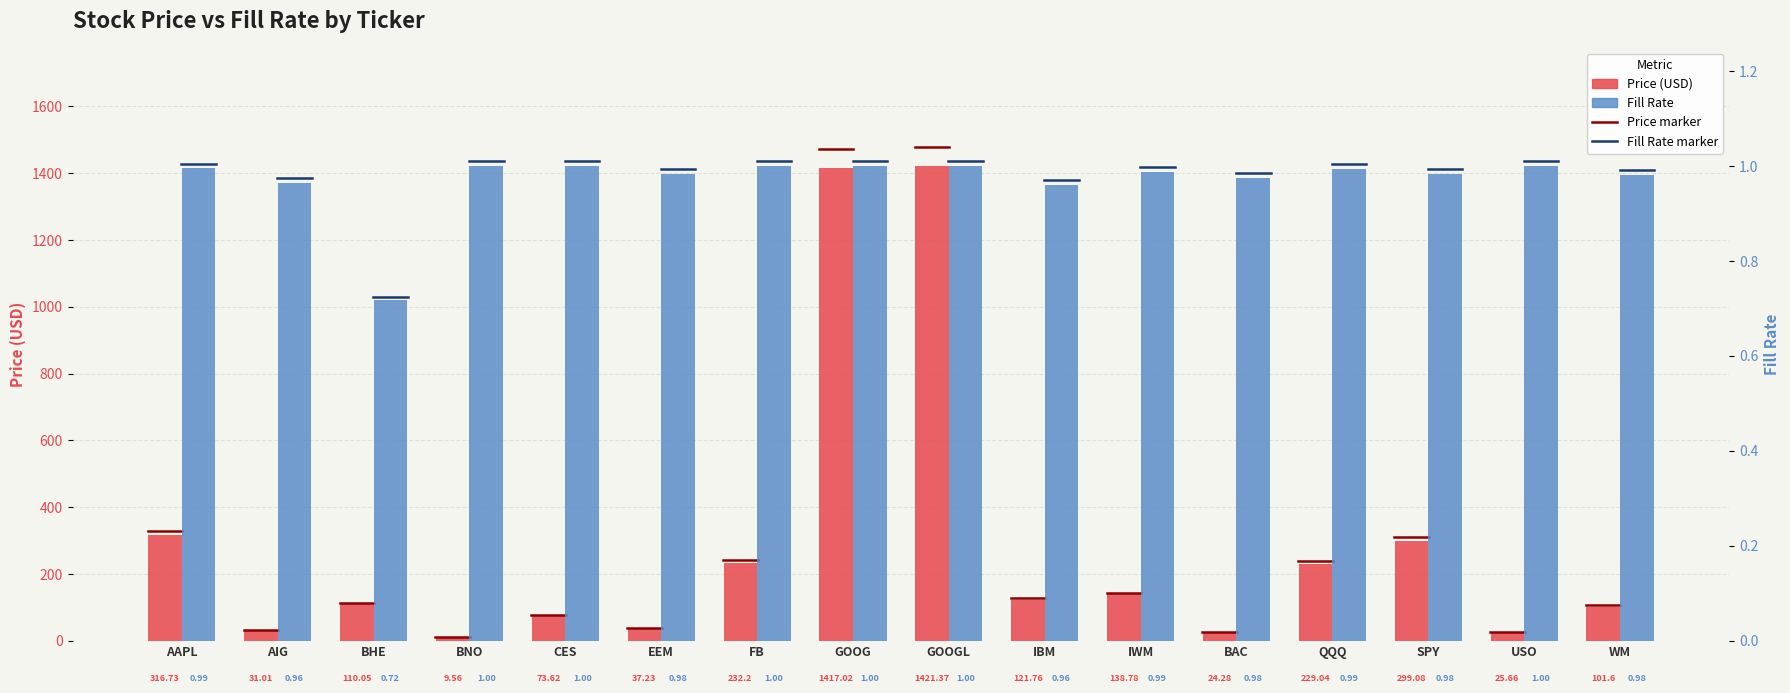

Rank the series by their maximum value, from highest to lowest.

Price (USD), Fill Rate